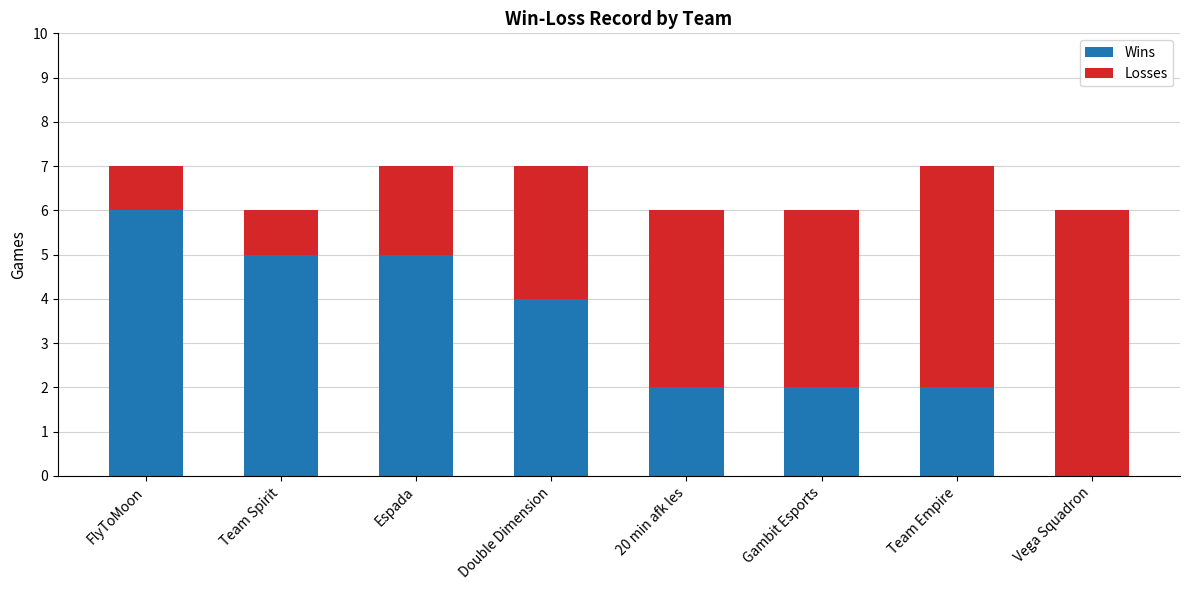

What are all the series names shown in the legend?

Wins, Losses